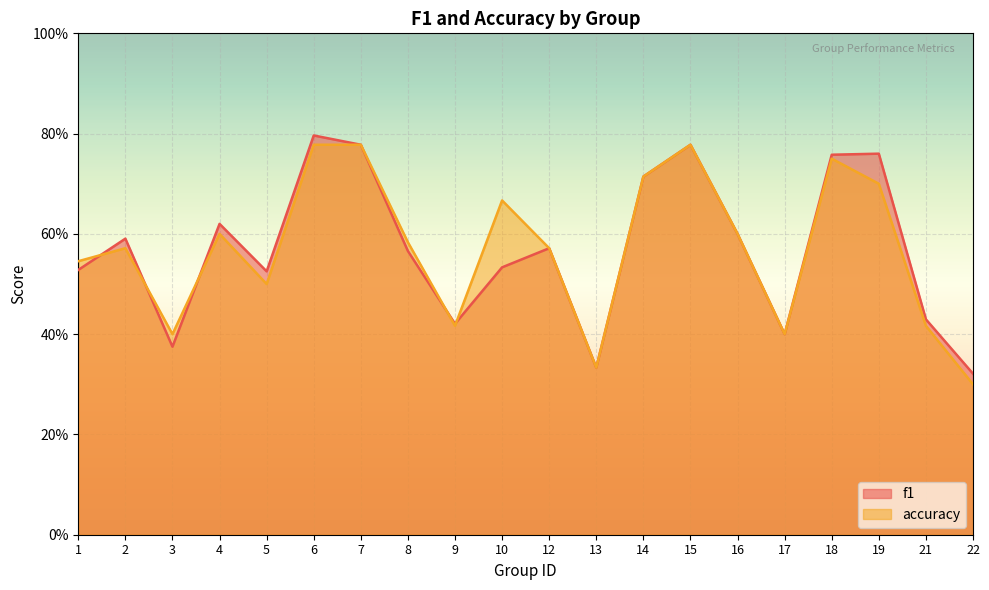

Which series has the largest total across all categories?

accuracy